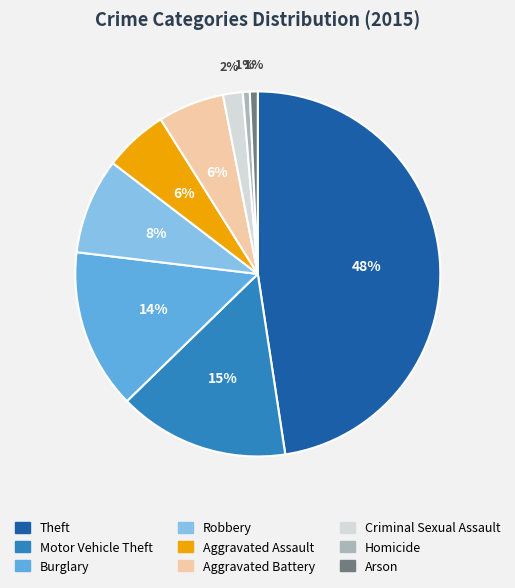

What is the ratio of the value at Motor Vehicle Theft to the value at Burglary?

1.1